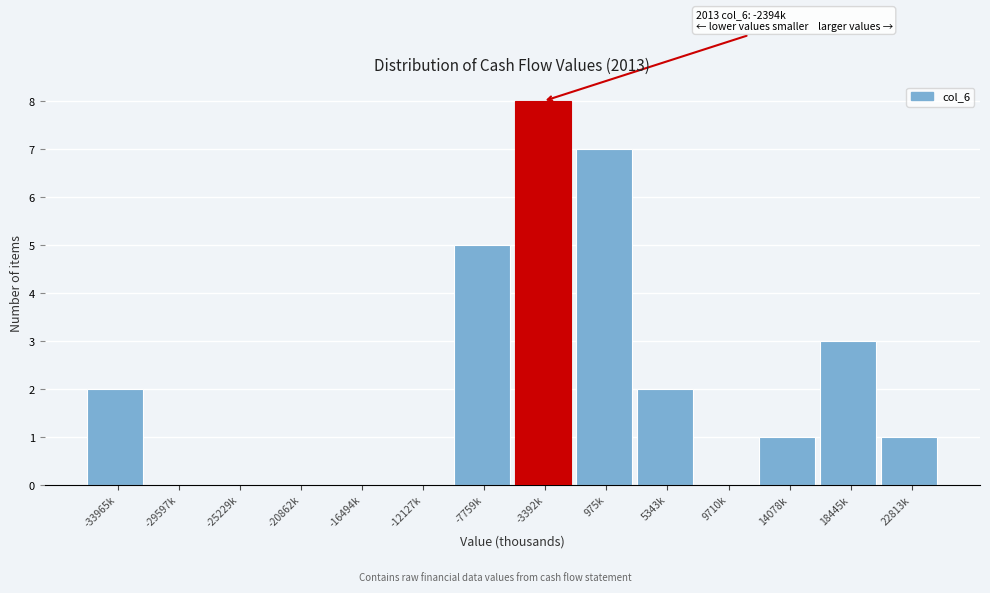

Reading left to right, transcribe all the data shown in this chart.

-33965k=2	-29597k=0	-25229k=0	-20862k=0	-16494k=0	-12127k=0	-7759k=5	-3392k=8	975k=7	5343k=2	9710k=0	14078k=1	18445k=3	22813k=1